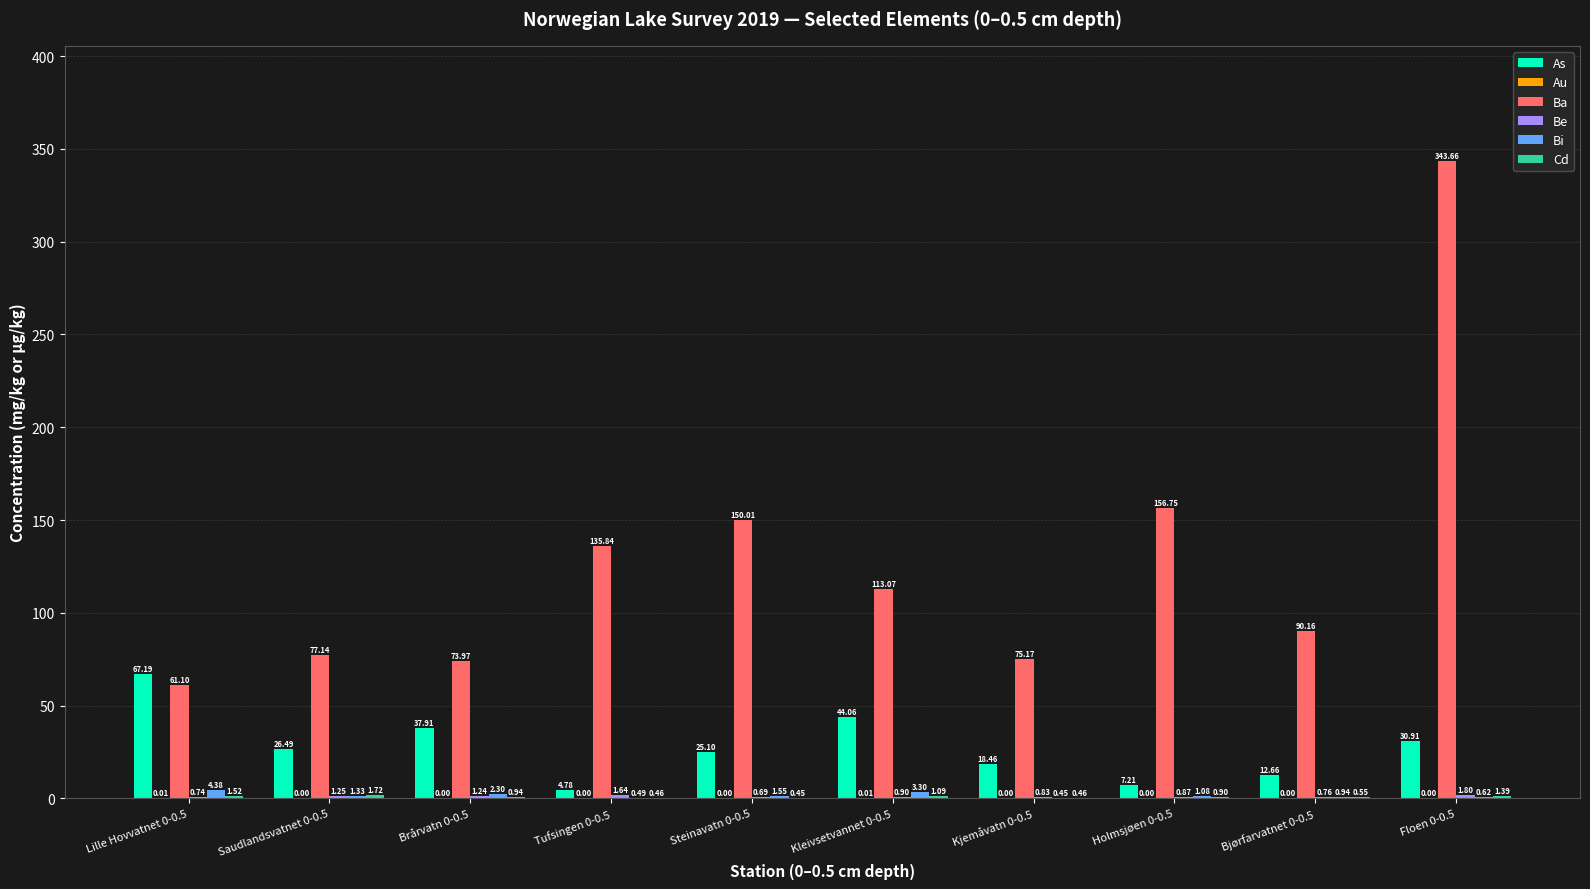

The value of Bi at Lille Hovvatnet 0-0.5 is 4.4. True or false?

True